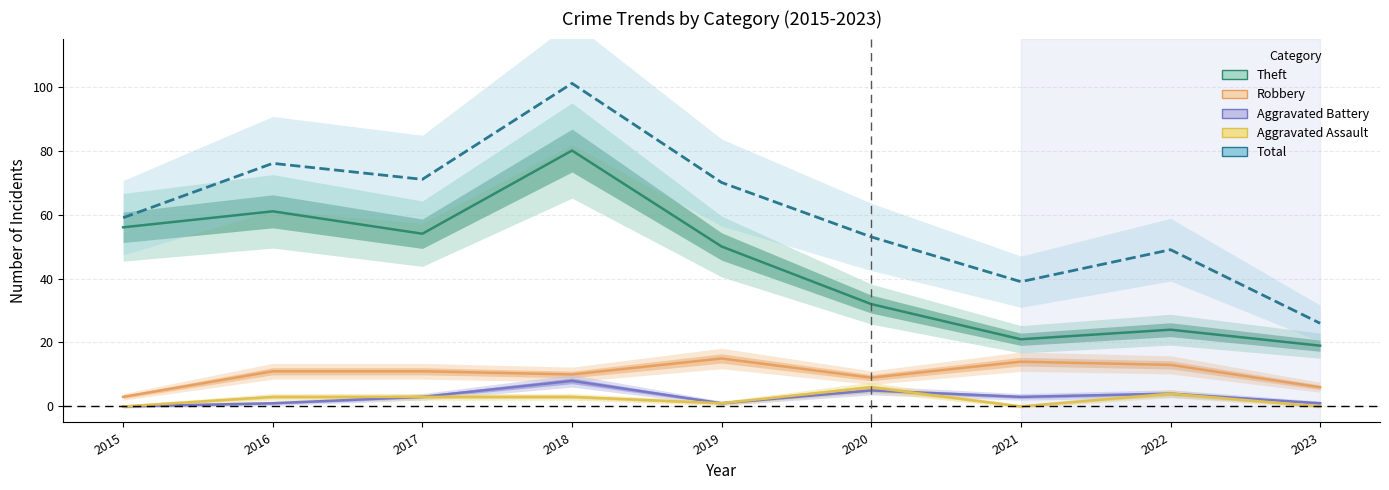

Does the chart have visible grid lines?

Yes